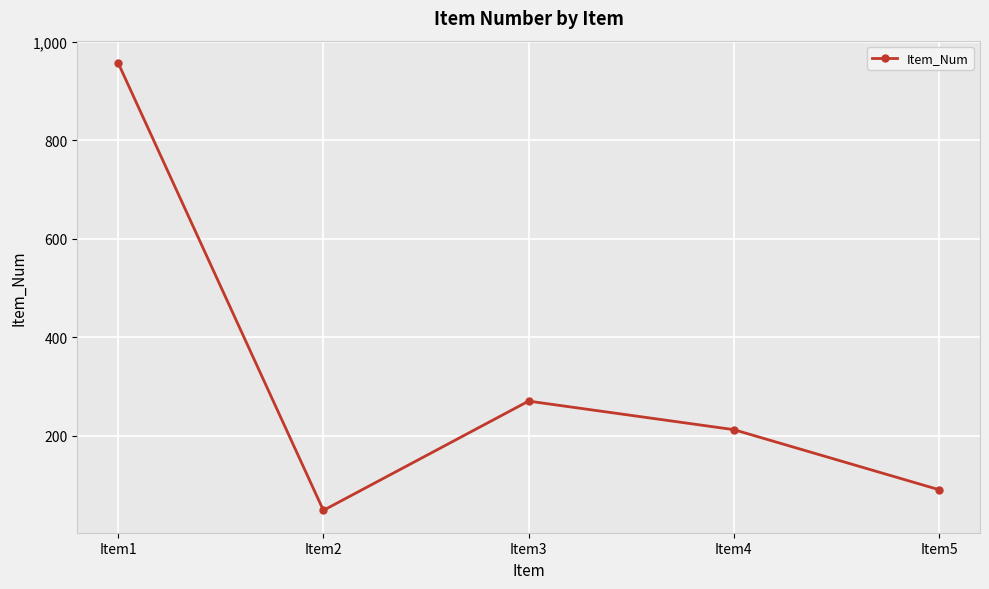

The value at Item3 is 270. True or false?

True